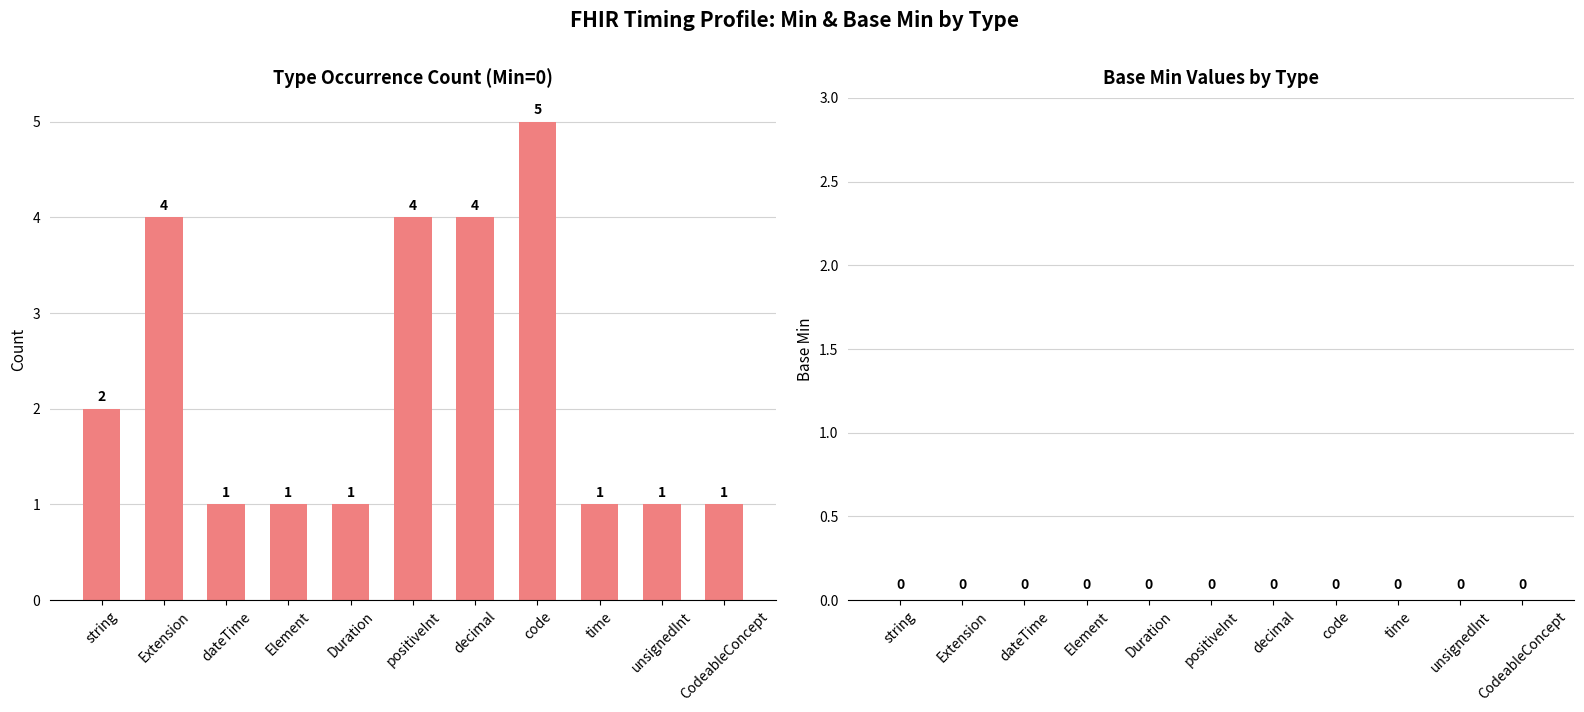

What position from the left is Element?

4